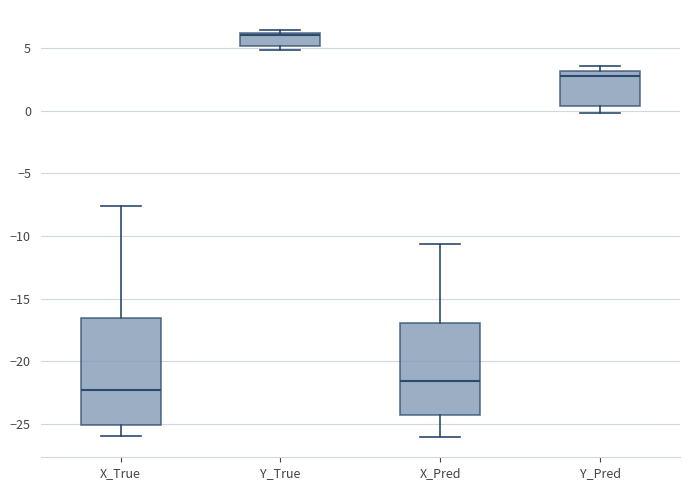

Which box is the tallest, from its lower edge to its upper edge?

X_True